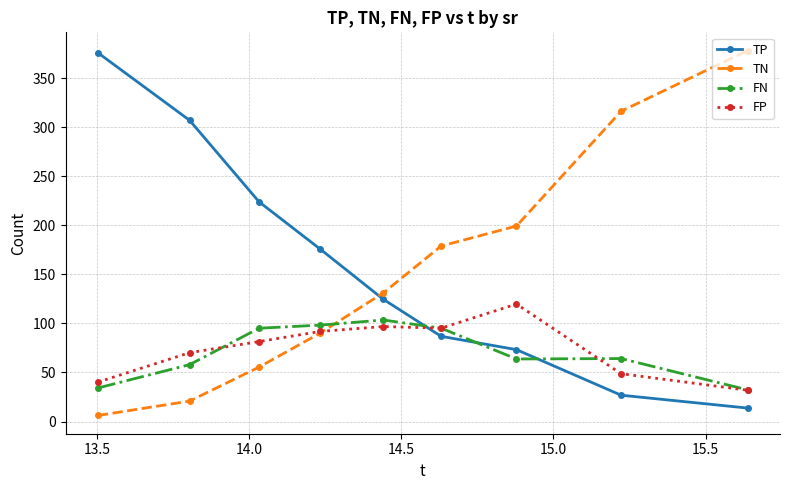

How many values in the TP series exceed 124?

5